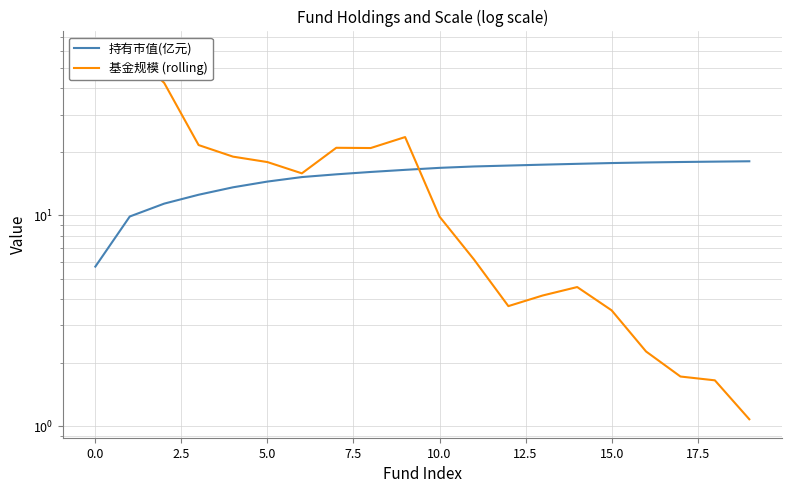

How many lines are shown in the chart?

2